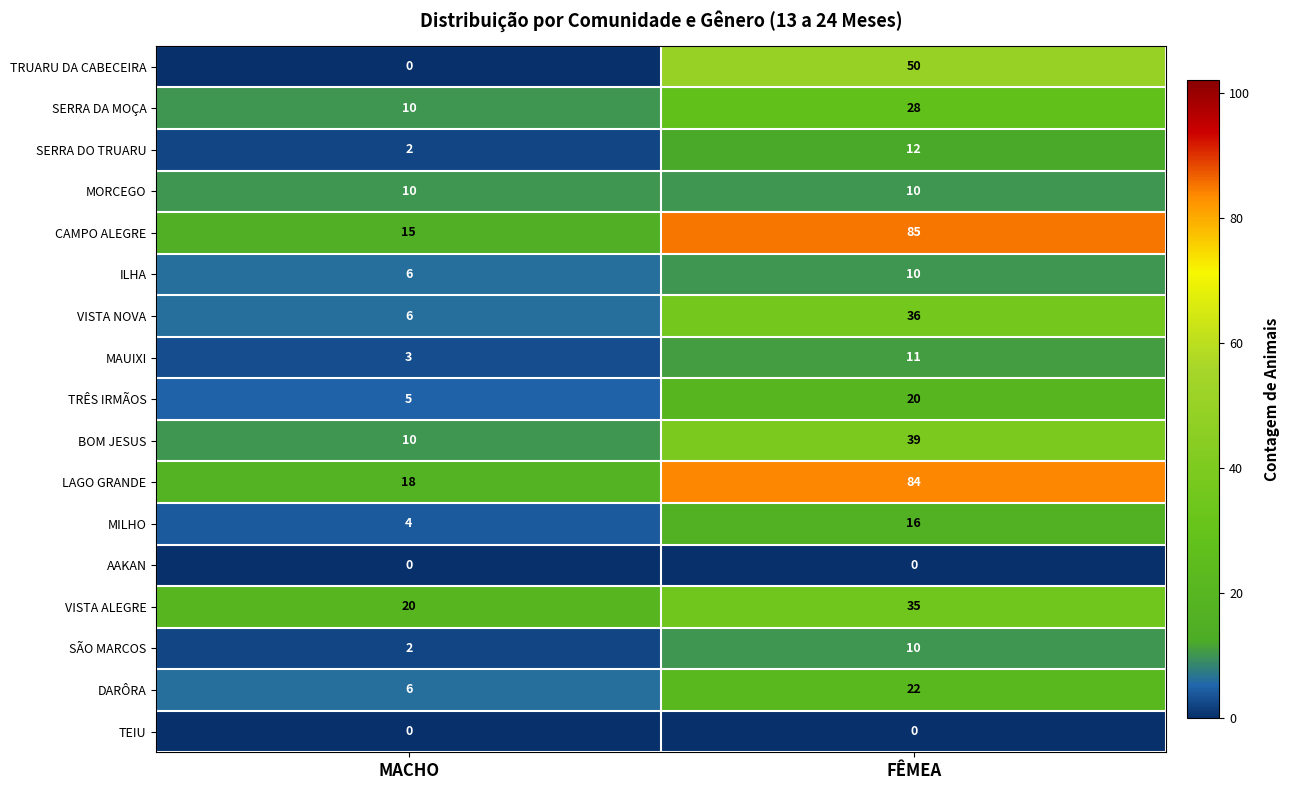

Is it true that MORCEGO equals 15 at FÊMEA?

False